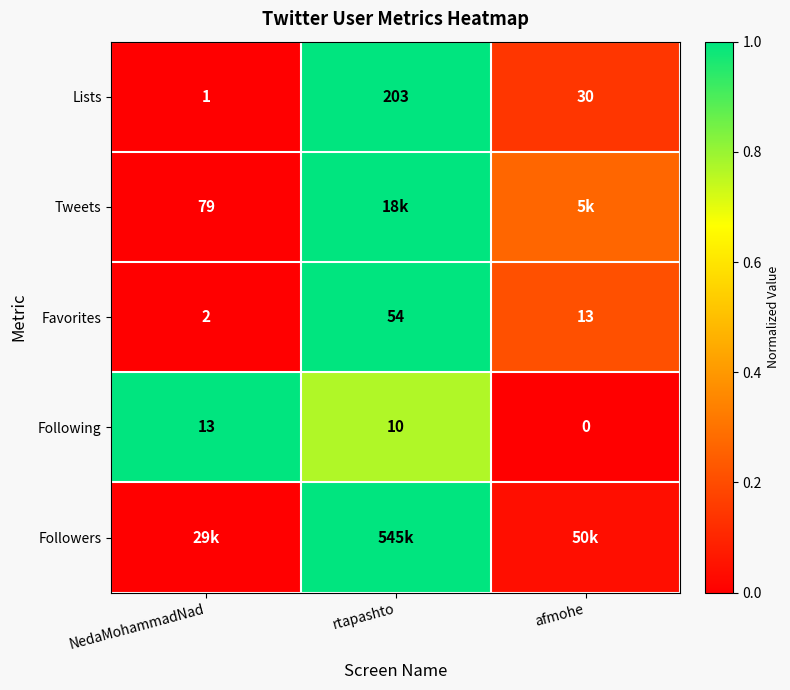

Rank the categories by Following value from lowest to highest.

afmohe, rtapashto, NedaMohammadNad